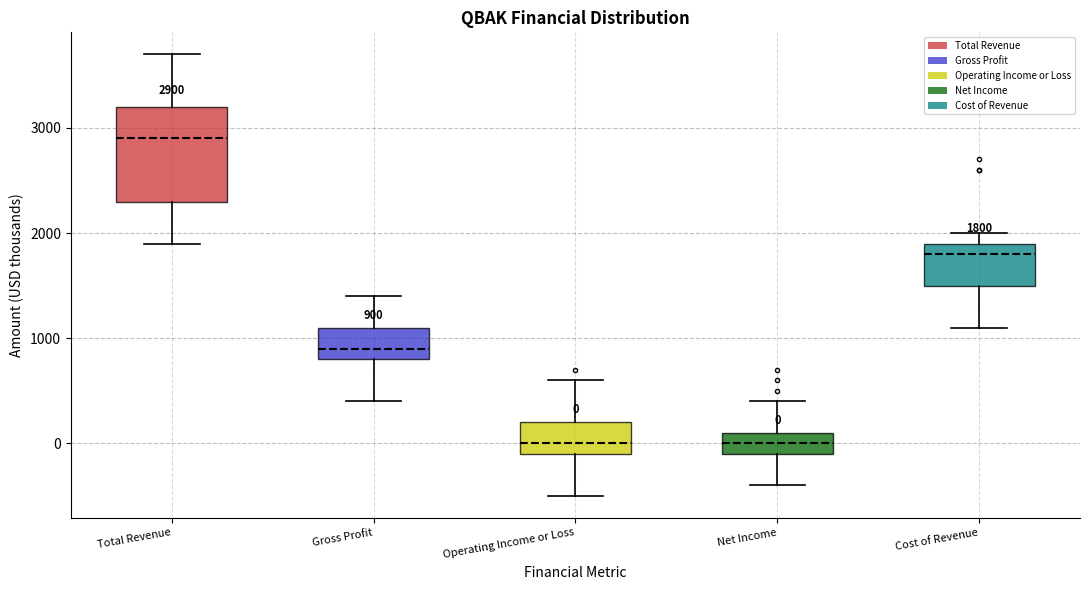

Comparing the boxes themselves (not the whiskers), which one is the tallest?

Total Revenue